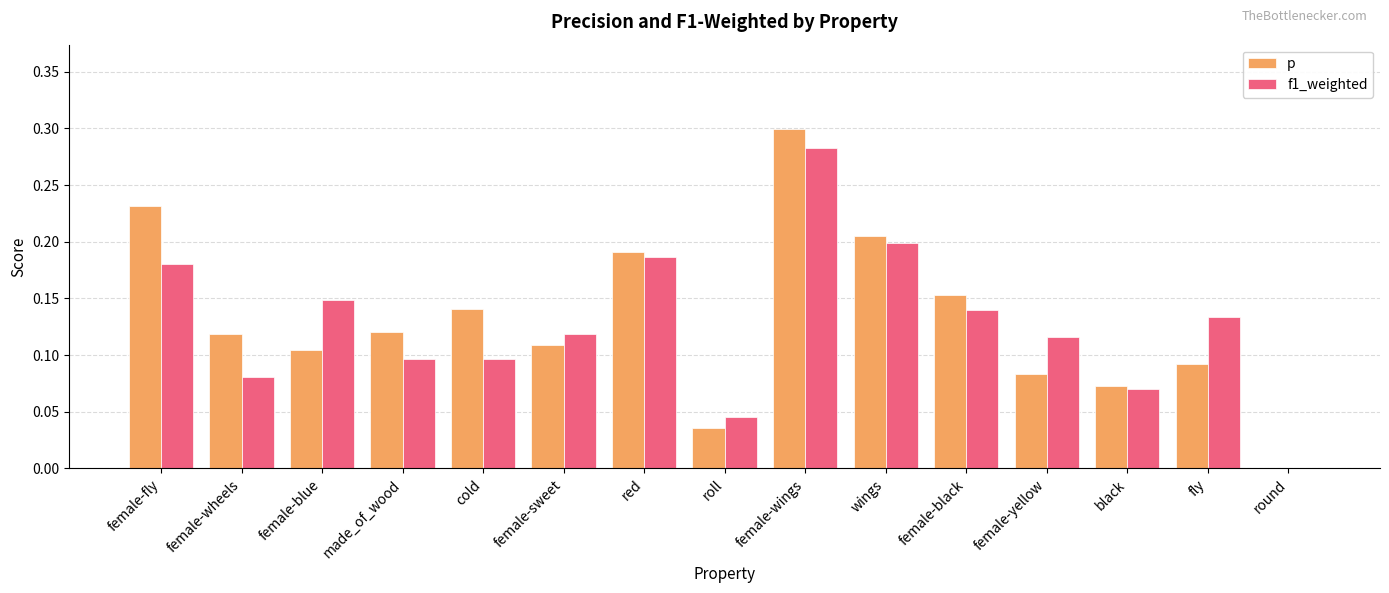

The f1_weighted series shows 0.2 at made_of_wood. True or false?

False